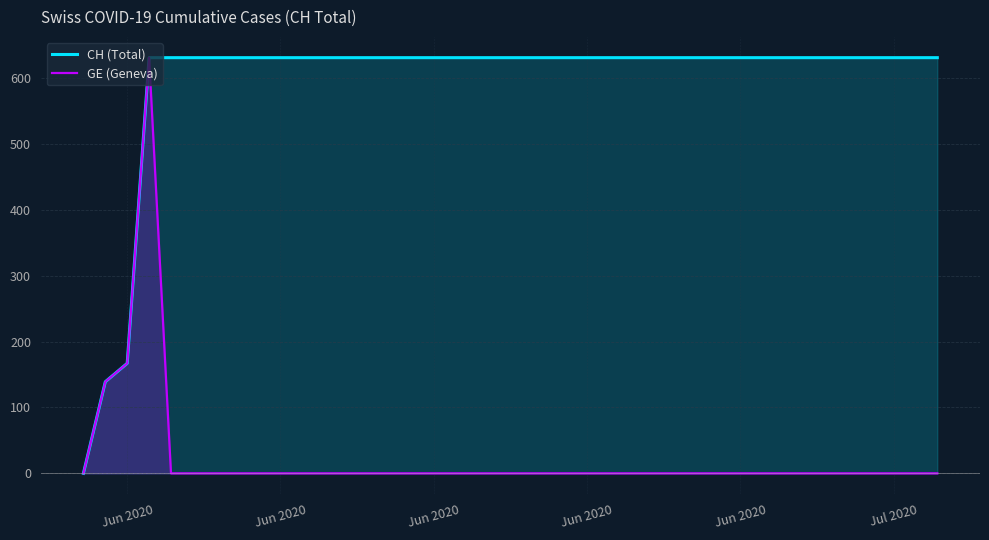

At which label does GE (Geneva) reach its peak?

Jun 2020